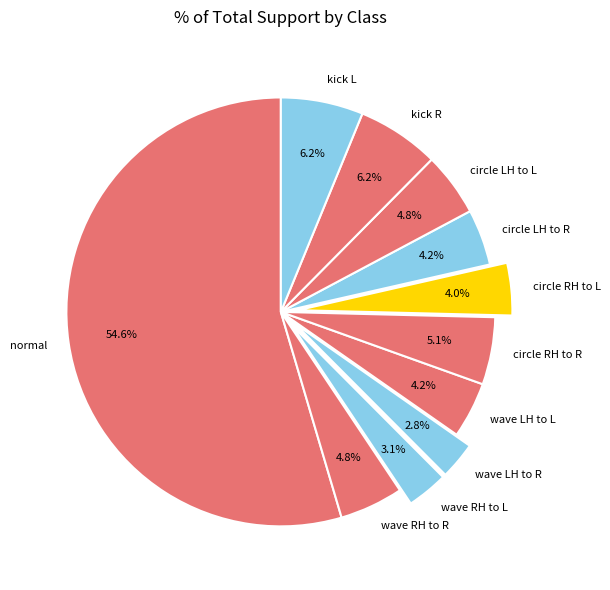

Approximately how many times larger is the value at wave RH to L compared to circle LH to R?

0.7